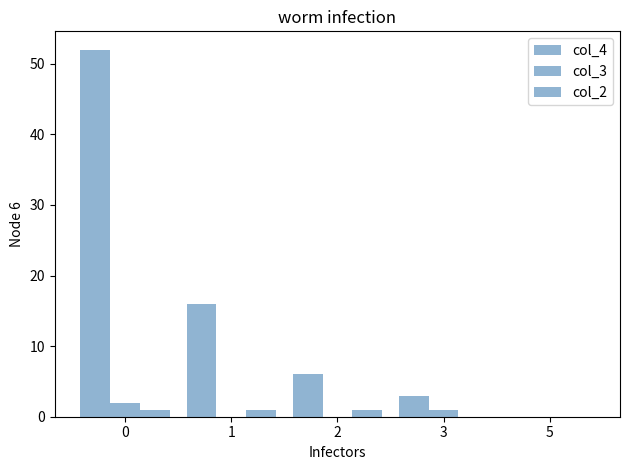

How many distinct data groups are displayed?

3